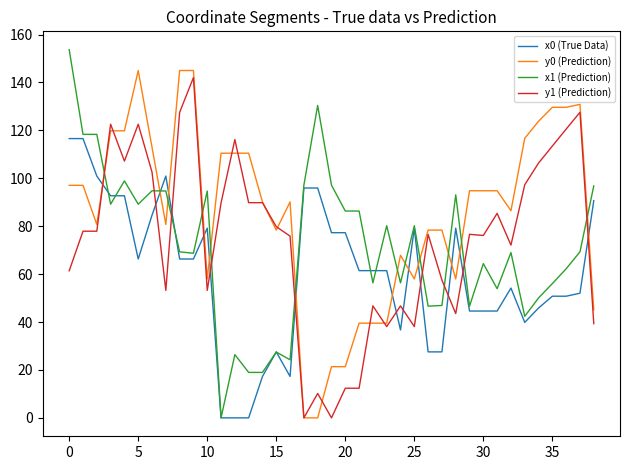

What is the highest value of the x1 (Prediction) series?

153.7